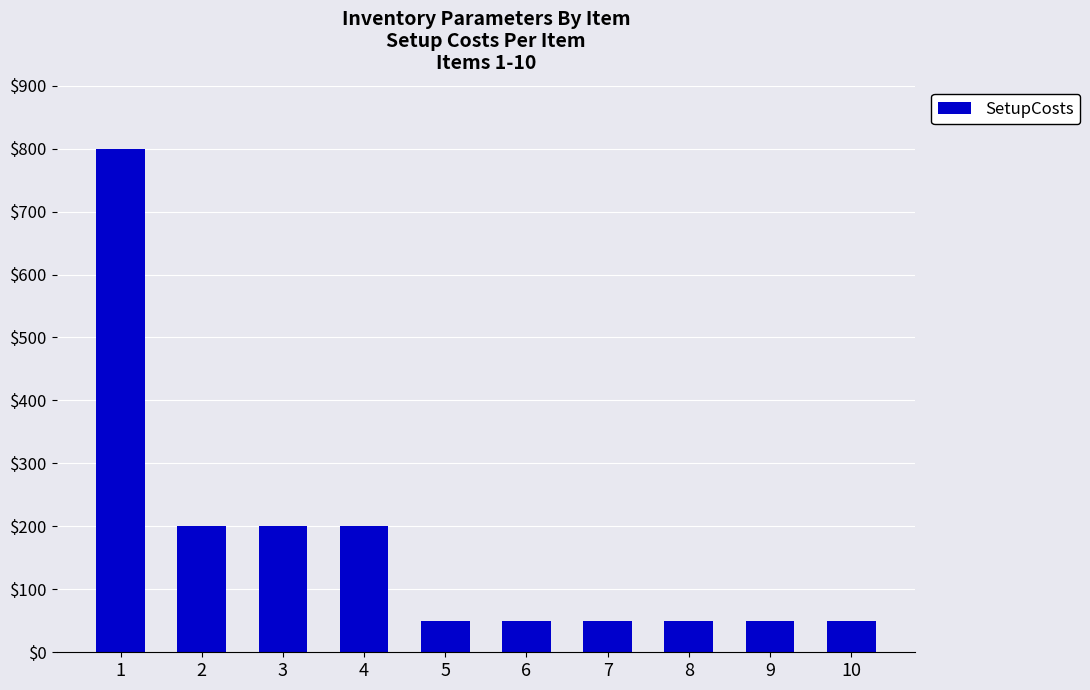

Reading left to right, extract all data points from this chart.

1=800	2=200	3=200	4=200	5=50	6=50	7=50	8=50	9=50	10=50